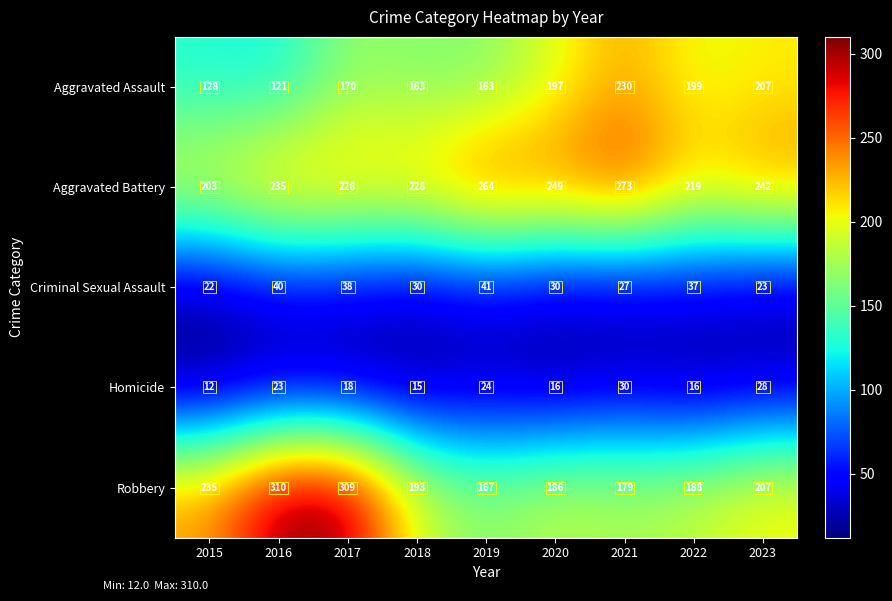

Count the number of data series in this chart.

5